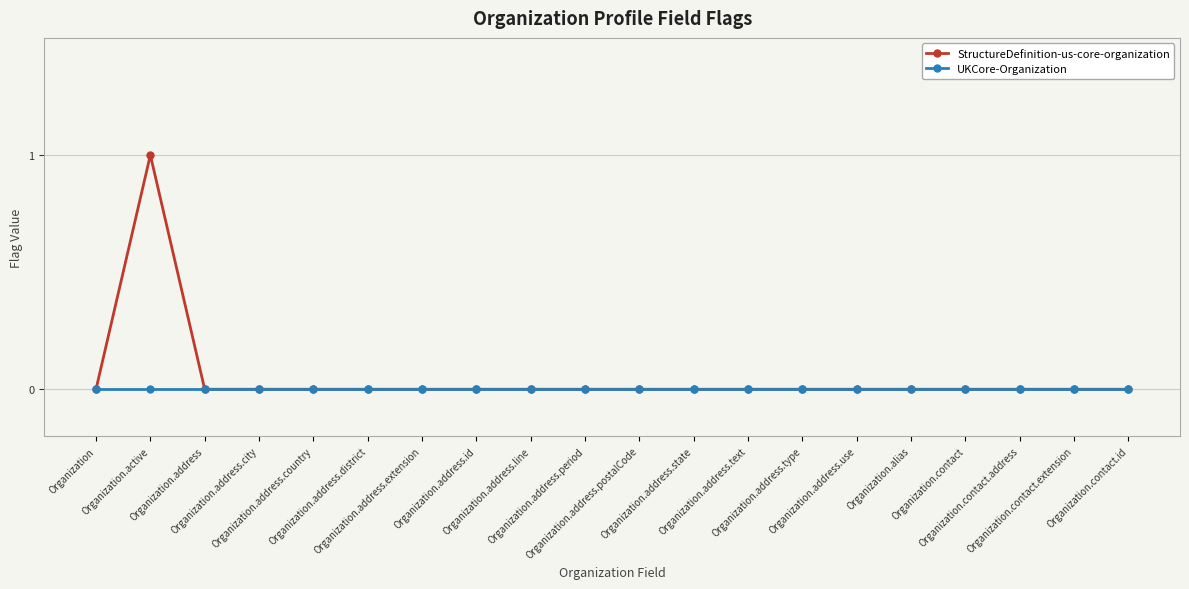

The UKCore-Organization series shows 0 at Organization.address.use. True or false?

True